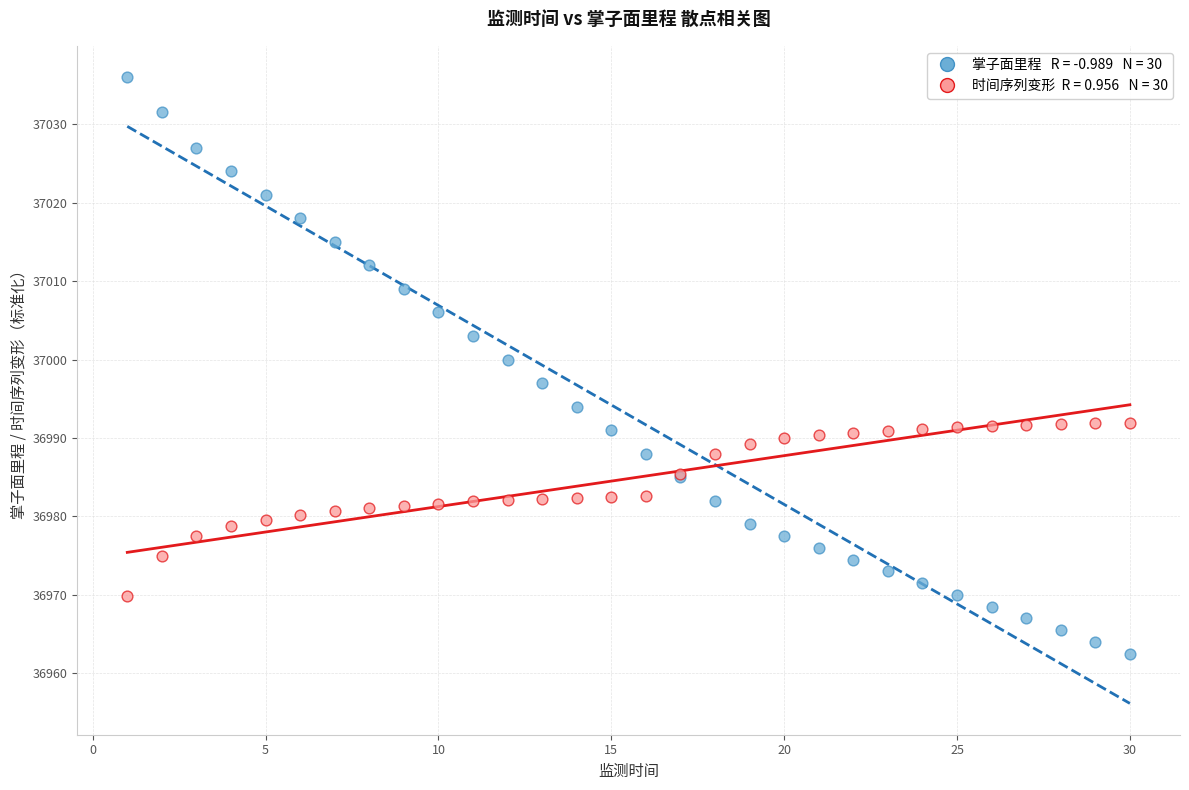

Across all series, what Y value is closest to 36999?

37000.0